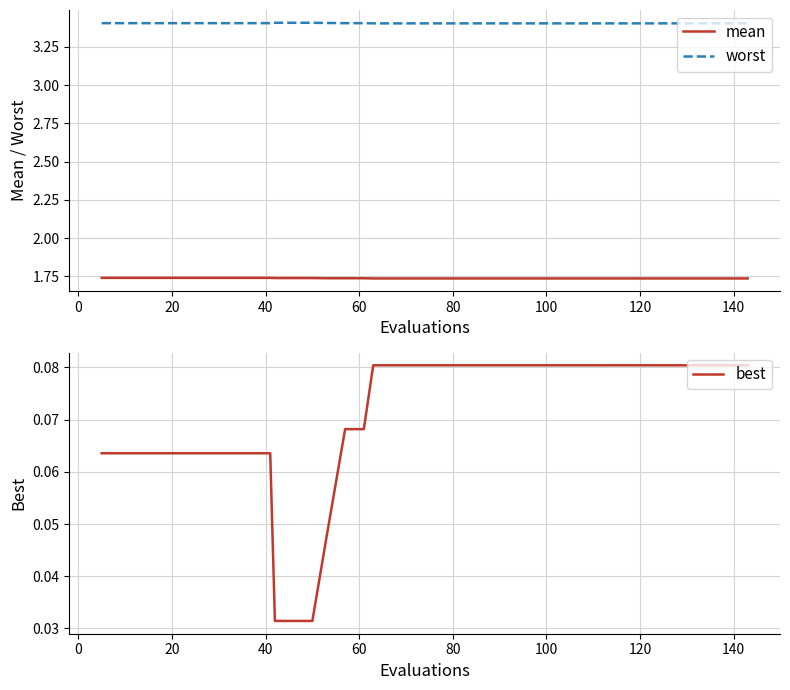

How many lines are shown in the chart?

3